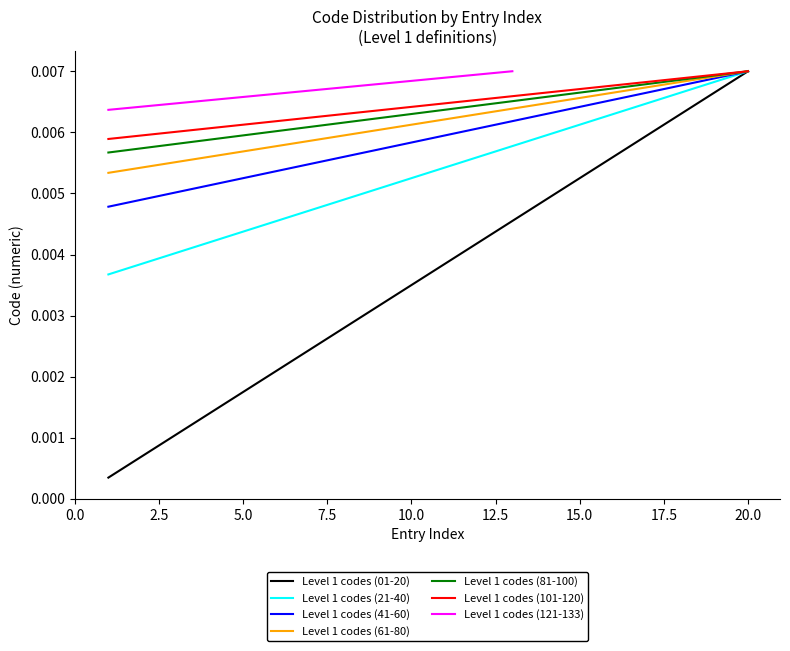

What position from the right is x?

20